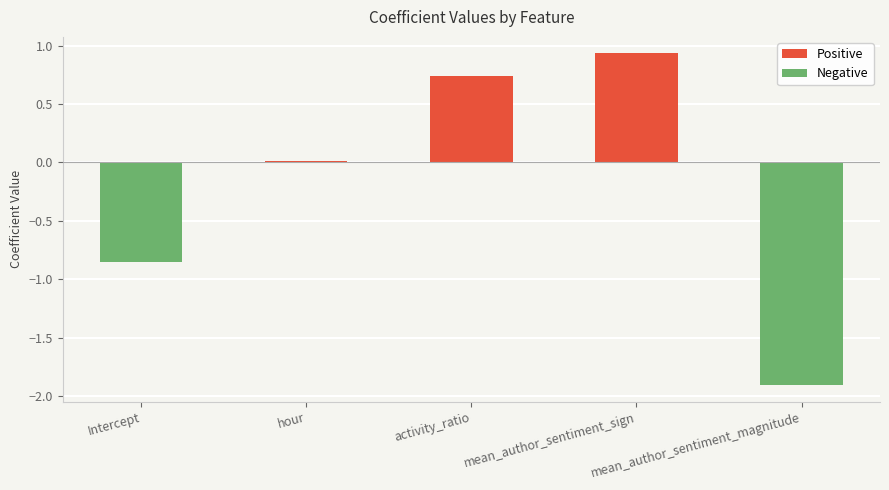

Where is the data nearest to the value 0?

hour